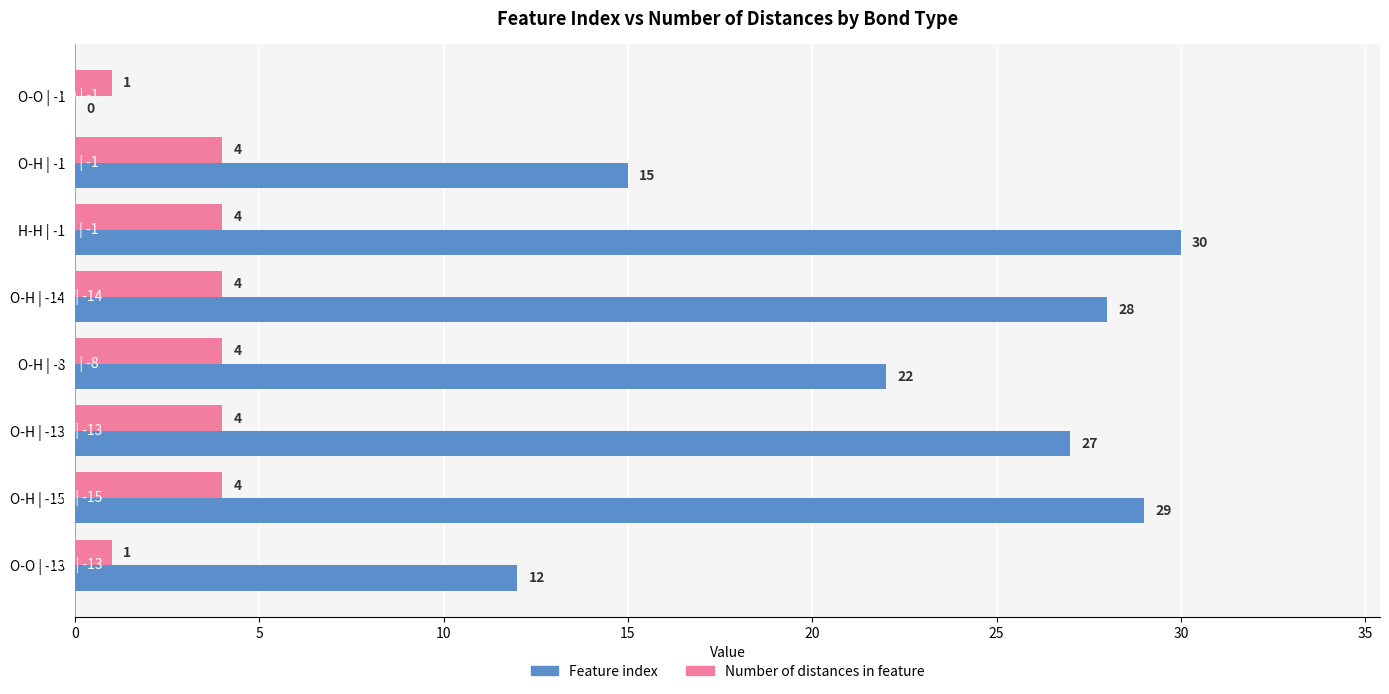

What is the approximate value of Feature index at H-H | -1, to the nearest 10?

30